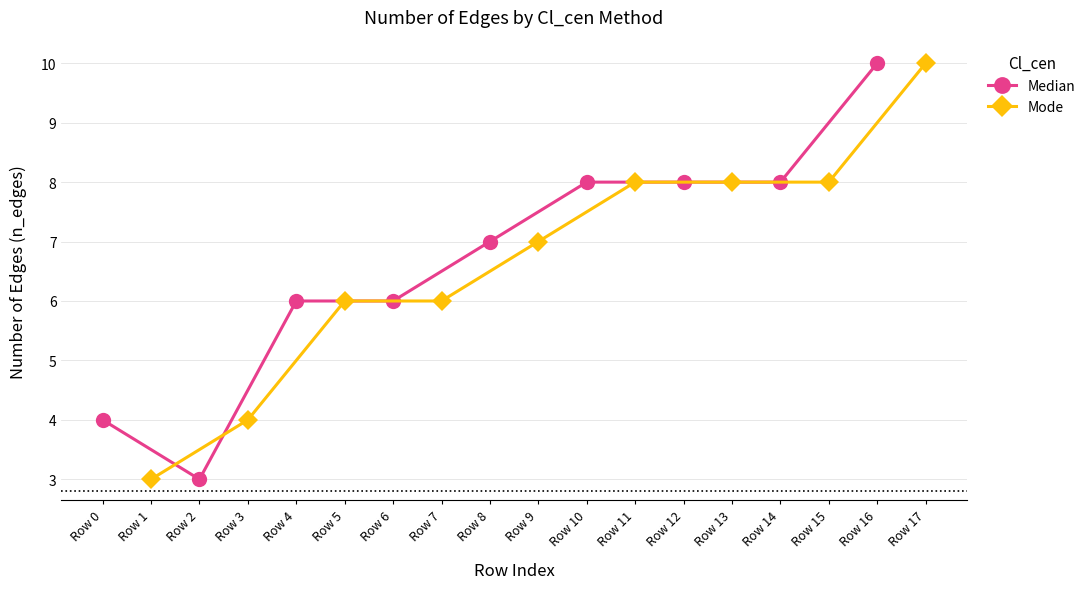

Reading right to left, transcribe all the data shown in this chart.

Median: 10	8	8	8	7	6	6	3	4
Mode: 10	8	8	8	7	6	6	4	3